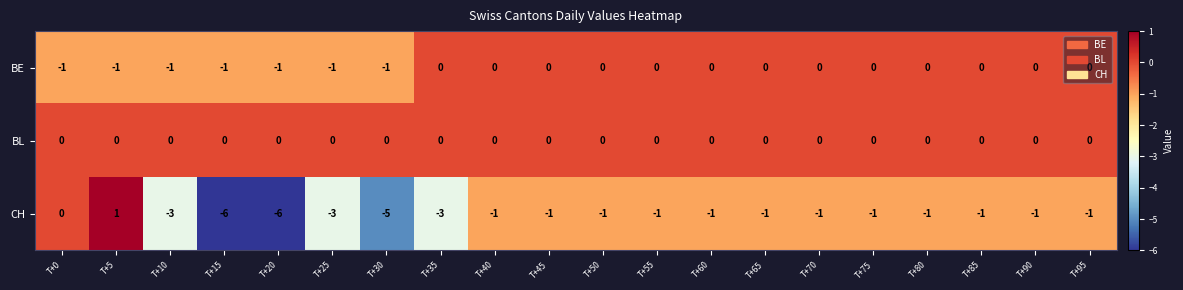

How many categories are shown in the chart?

20